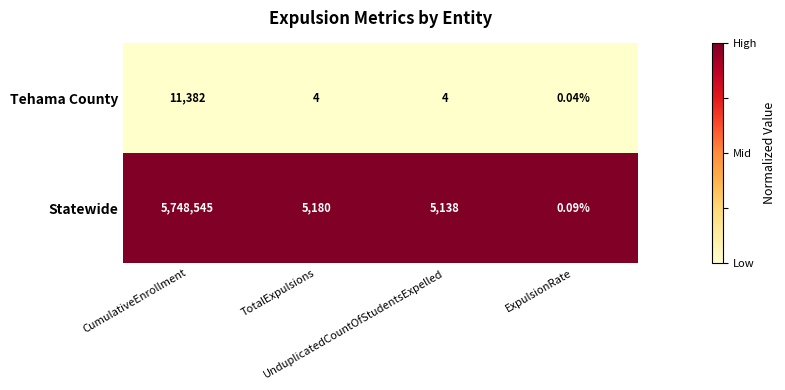

Which series has the largest range (max minus min)?

Statewide